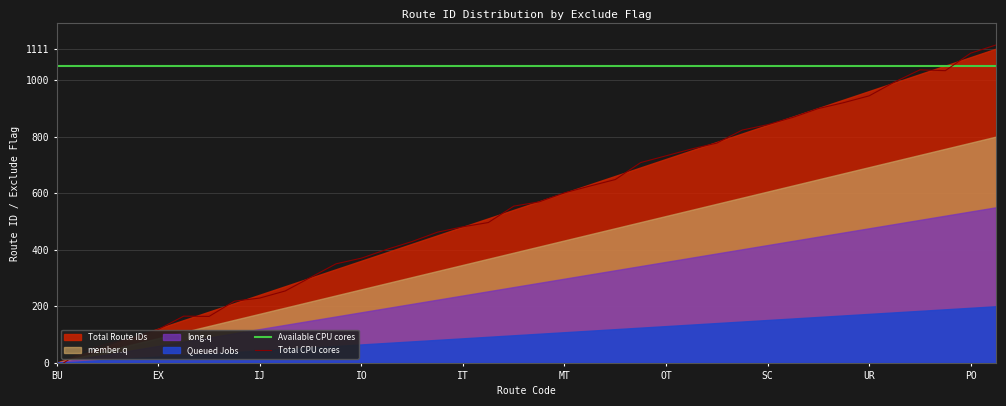

What is the value of the Available CPU cores point at the 1st from the left?

1050.0